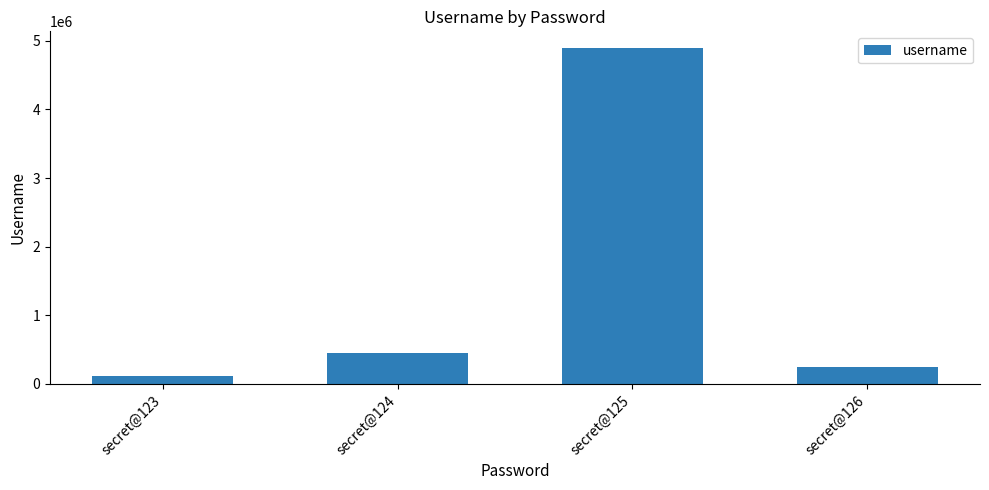

What is the change in value from secret@123 to secret@124?

+342278